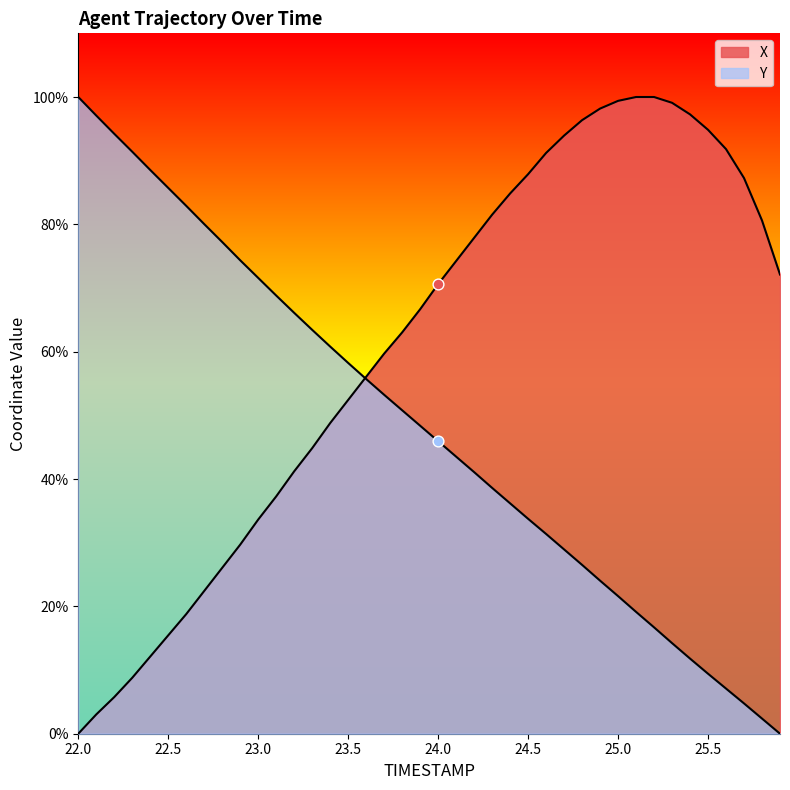

What are all the series names shown in the legend?

X, Y